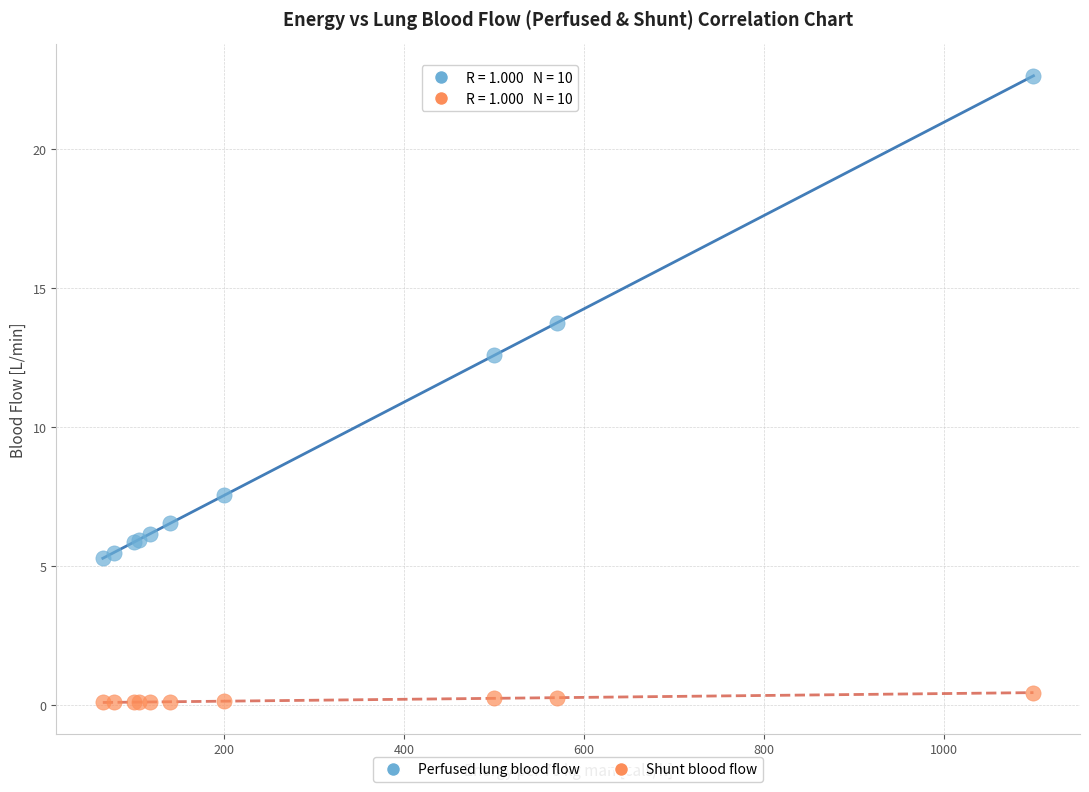

Across all series, what Y value is closest to 11?

12.6